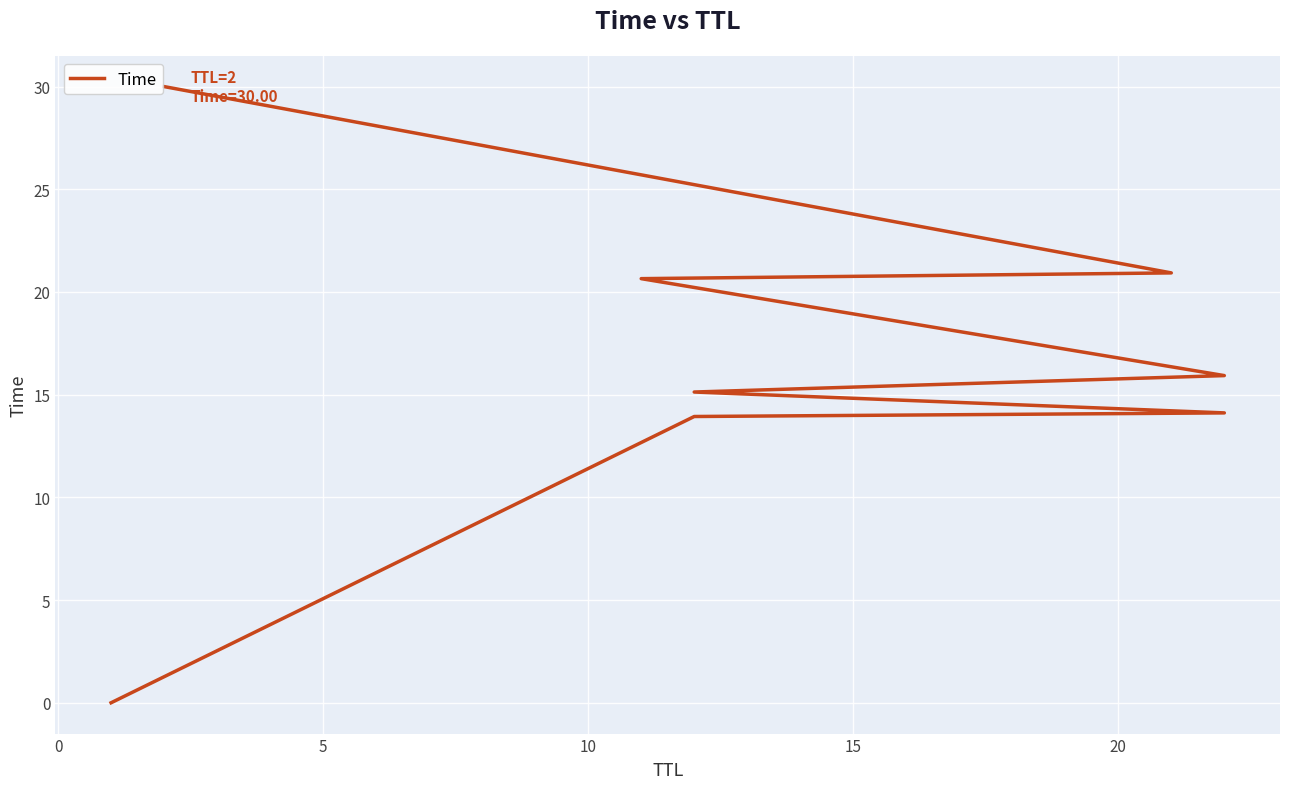

How many data points are less than 15?

3